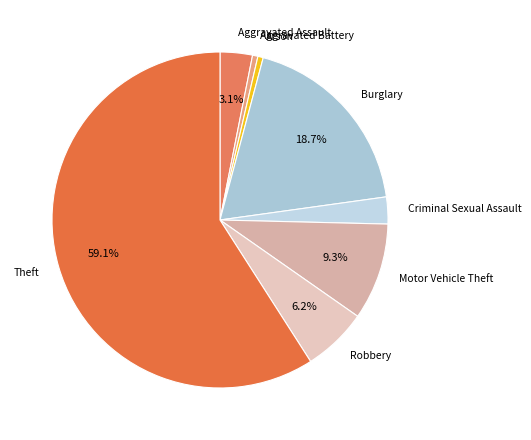

What is the ratio of the value at Robbery to the value at Theft?

0.1